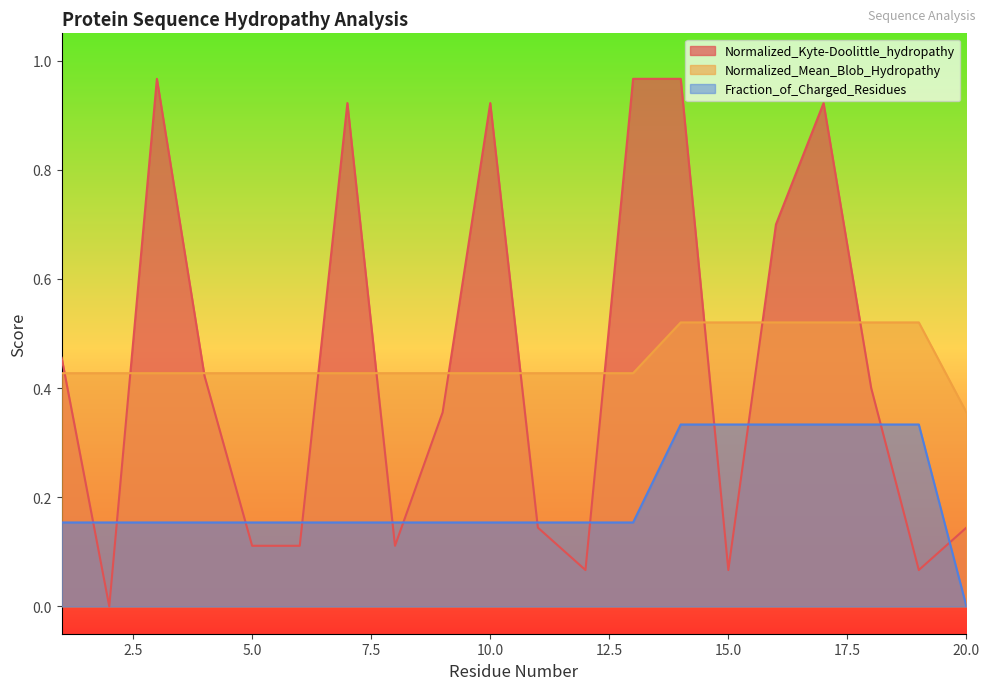

Which has a higher value, 7 or 9?

7